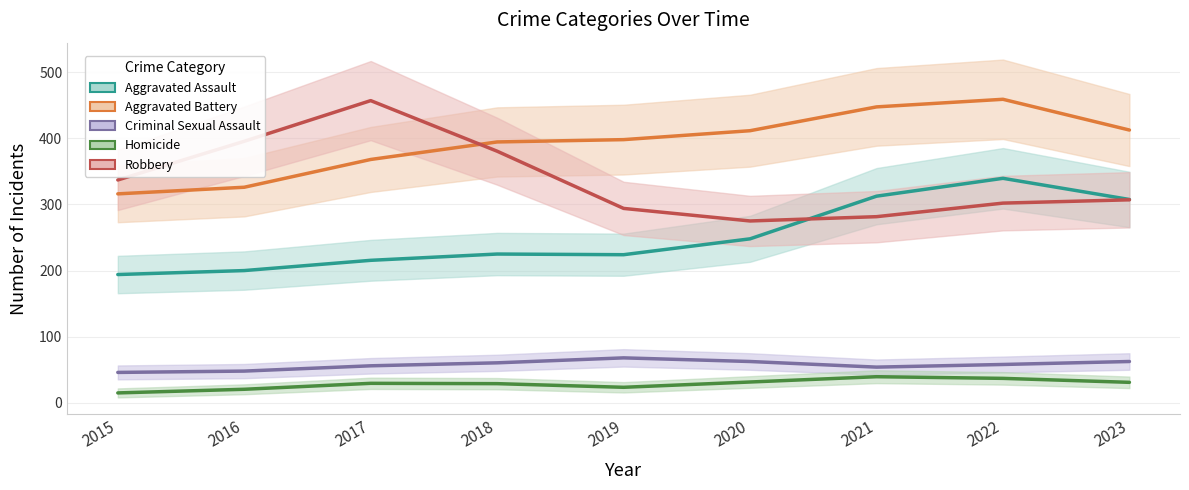

How many data points in Robbery are less than 304?

4